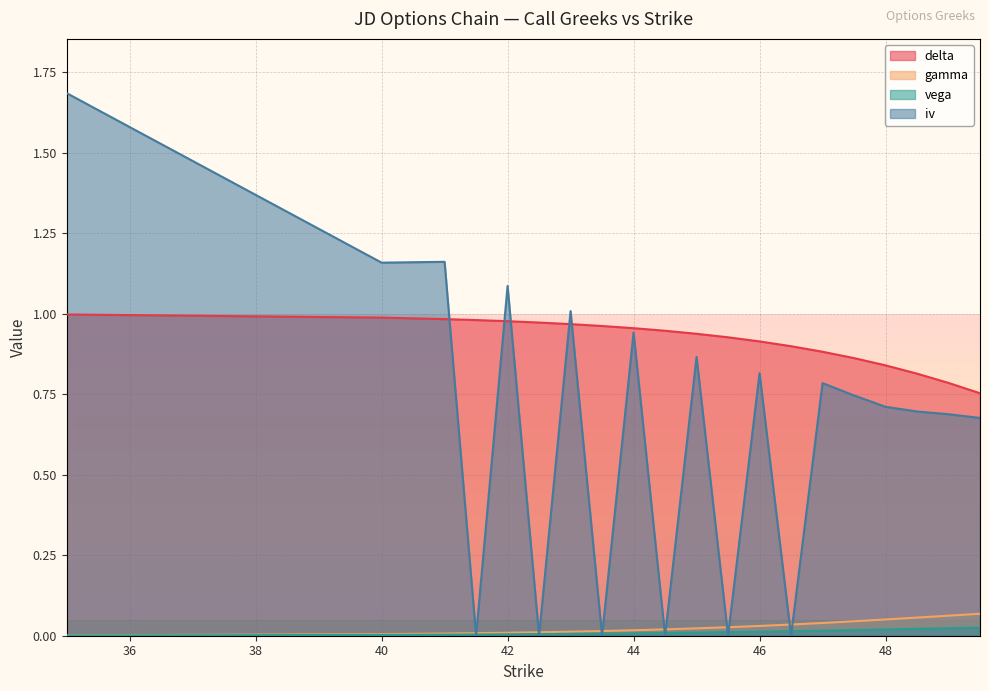

How many intersections are there between iv and delta?

5